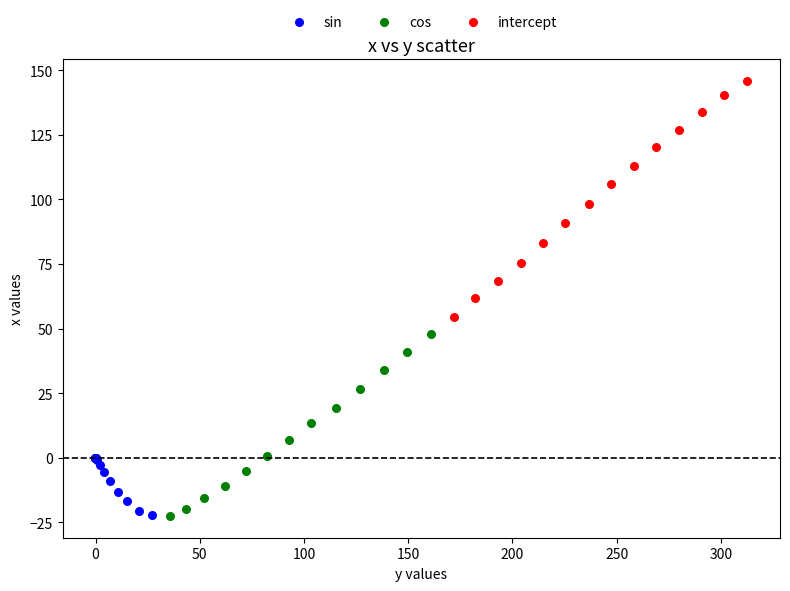

Which series reaches the maximum Y coordinate?

intercept